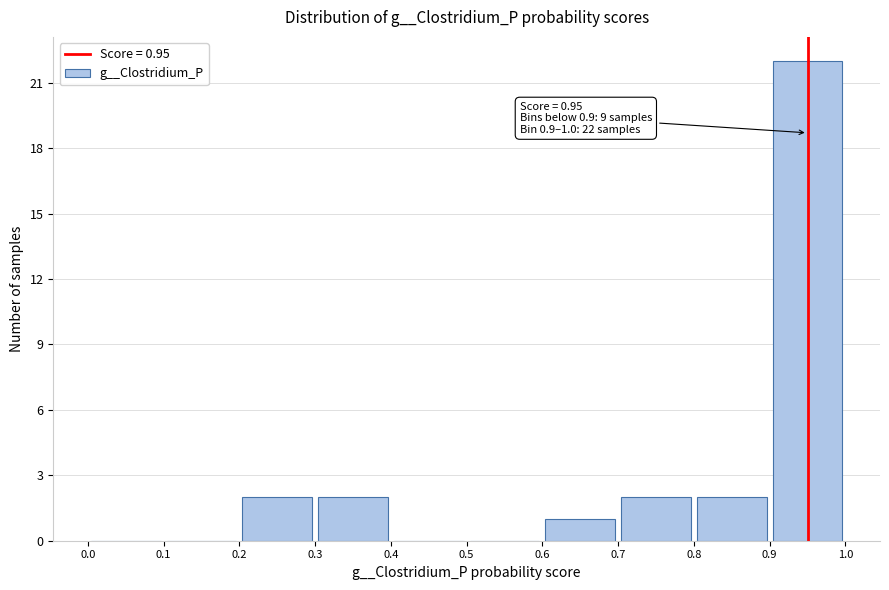

Over which range of the x-axis is the bar tallest?

0.9 to 1.0